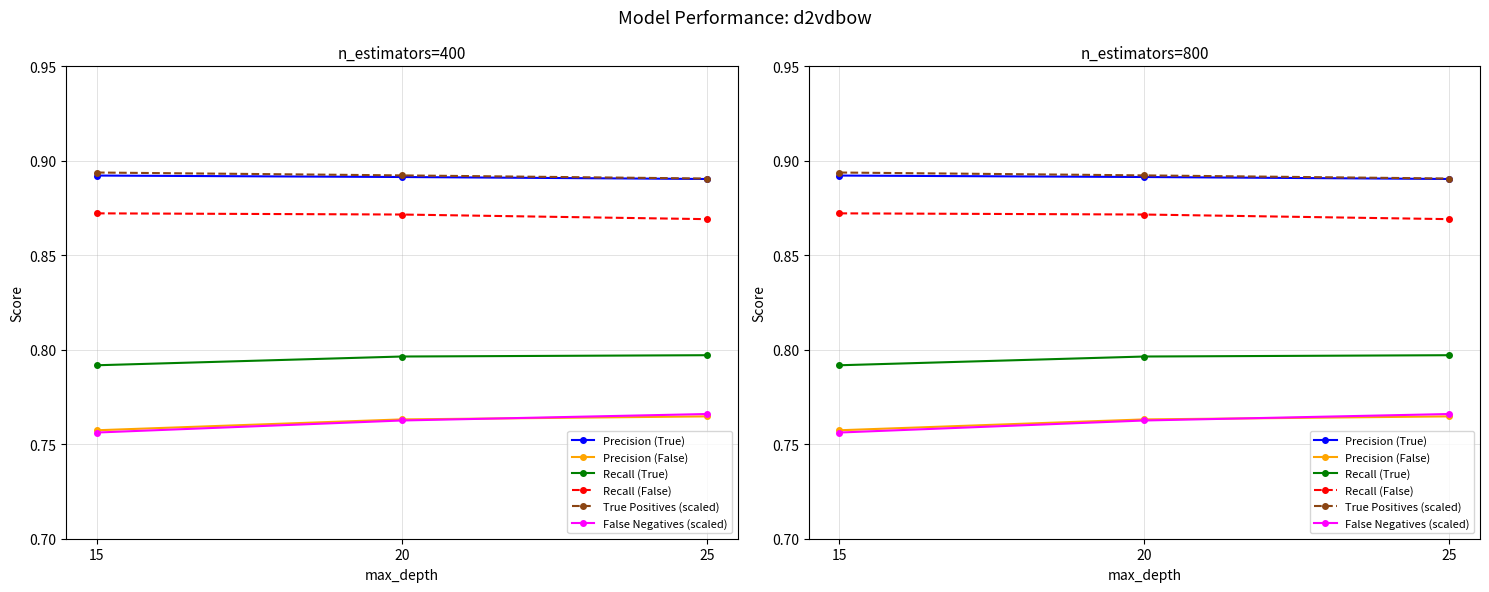

Count the number of data series in this chart.

6